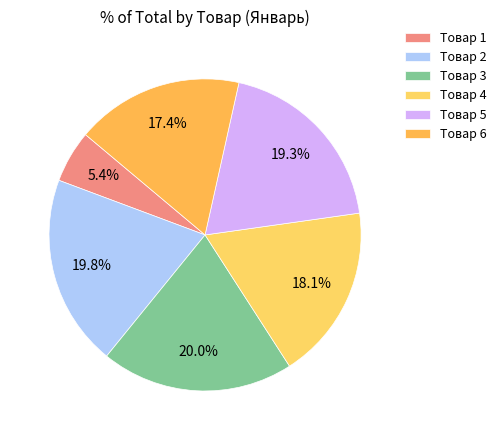

Which slice is the smallest?

Товар 1